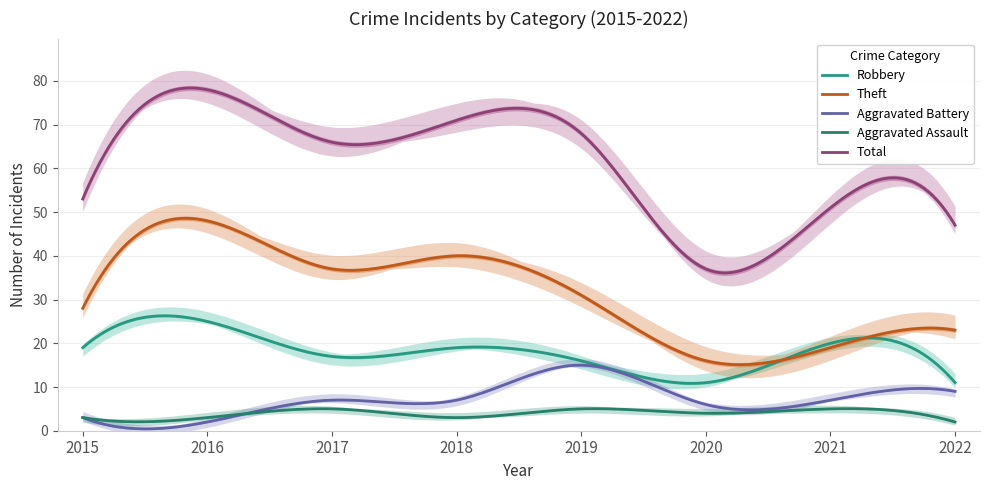

Reading left to right, list all the values displayed in this chart.

Robbery: 19	25	17	19	16	11	20	11
Theft: 28	48	37	40	31	16	19	23
Aggravated Battery: 3	2	7	7	15	6	7	9
Aggravated Assault: 3	3	5	3	5	4	5	2
Total: 53	78	66	71	68	37	51	47